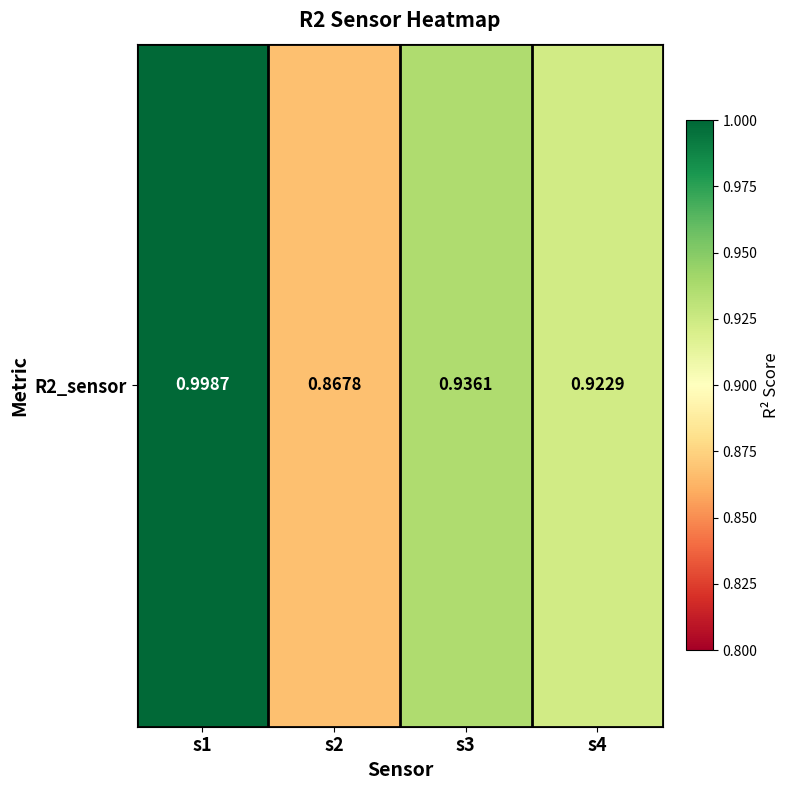

What is the change in value from s1 to s2?

-0.1